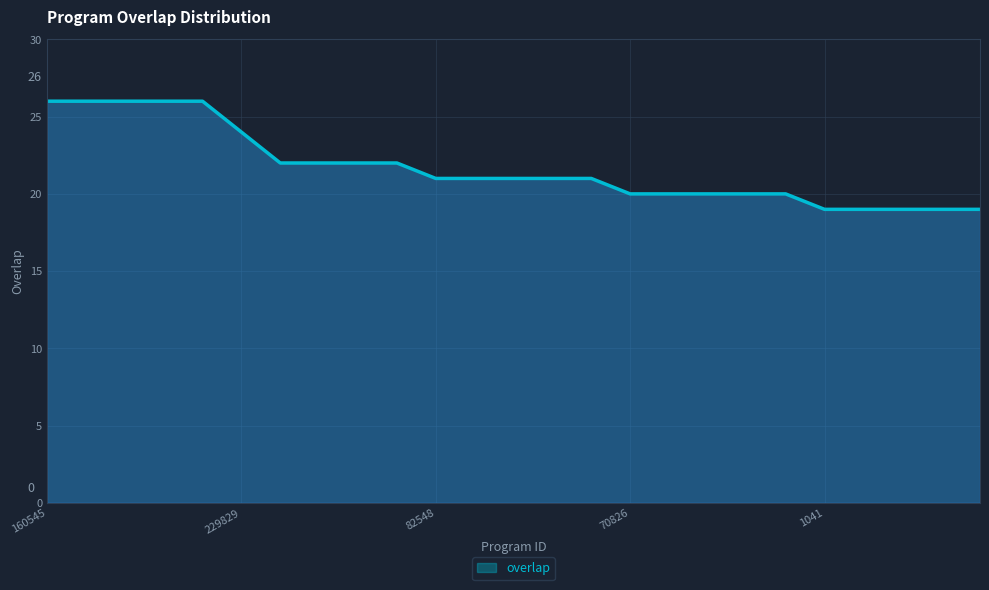

What is the difference between the maximum and minimum values?

7